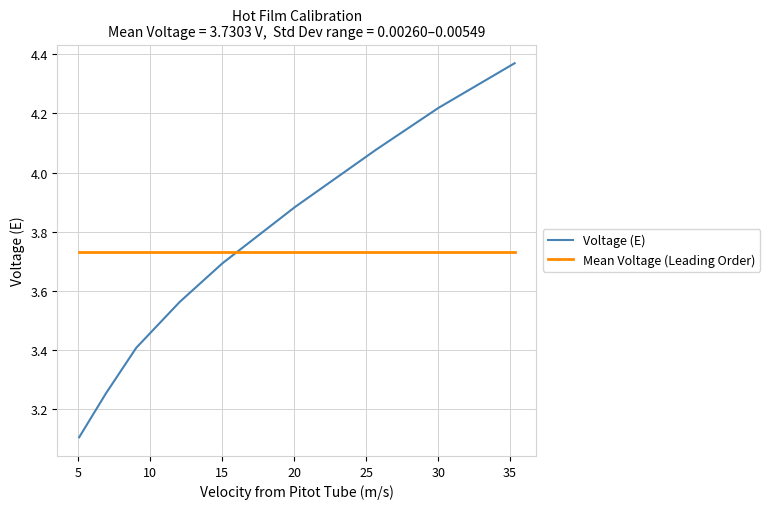

Rank the series by their maximum value, from lowest to highest.

Mean Voltage (Leading Order), Voltage (E)